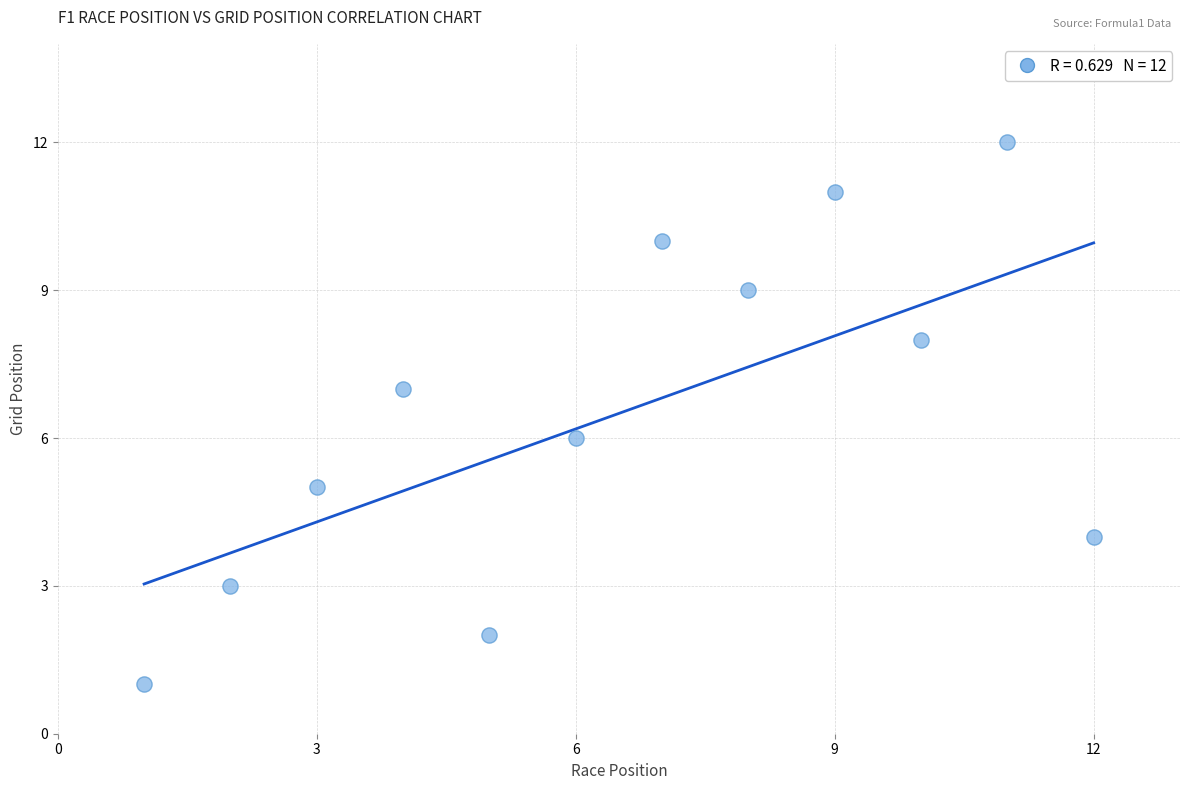

What is the range of X values (max minus min)?

11